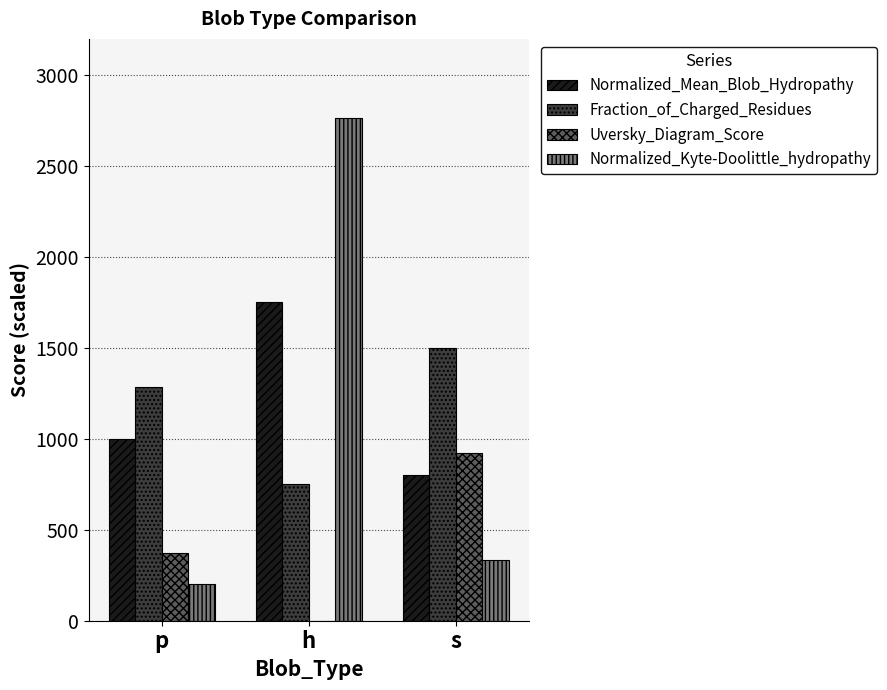

The value of Normalized_Kyte-Doolittle_hydropathy at h is 3893.2. True or false?

False